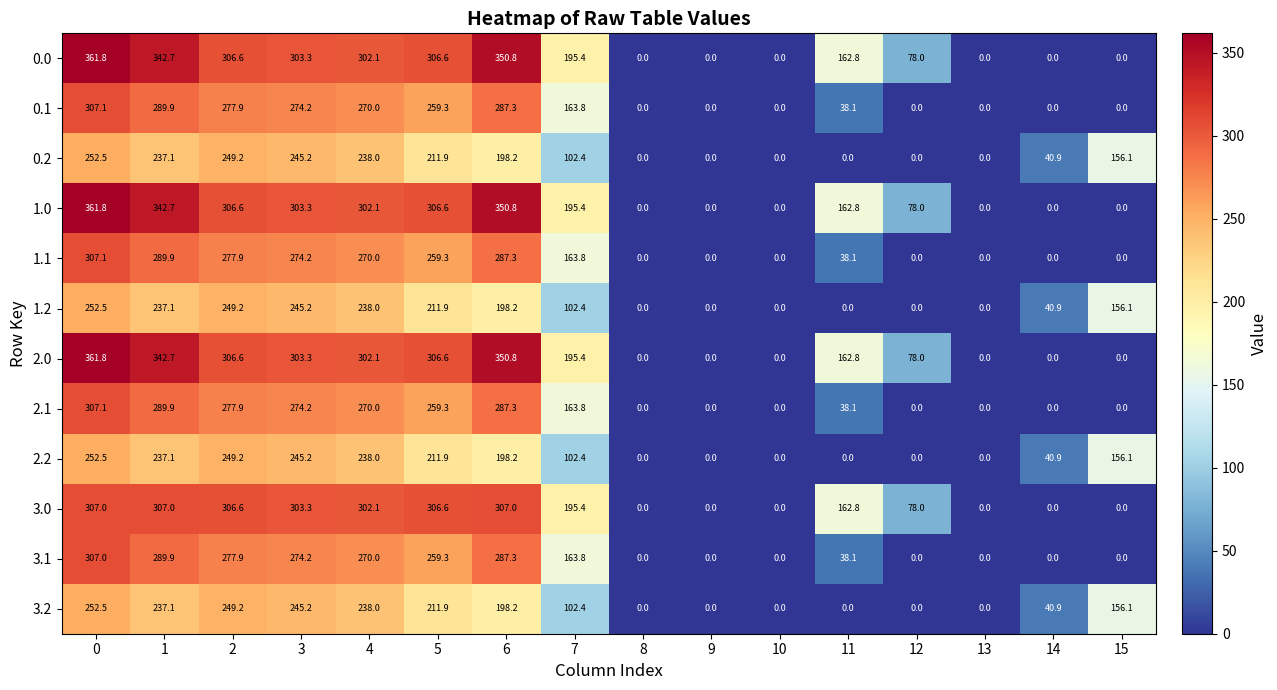

Where is 1.0 nearest to the value 180?

7